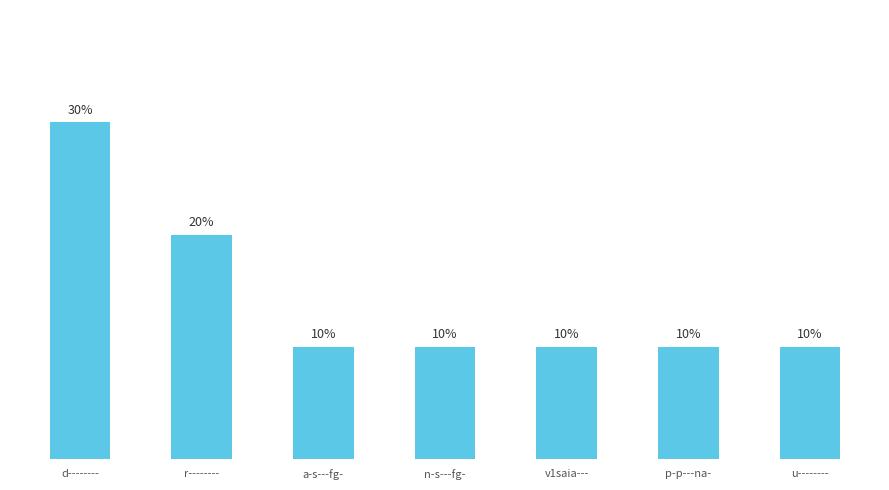

Is it true that the value at r-------- is 1?

False